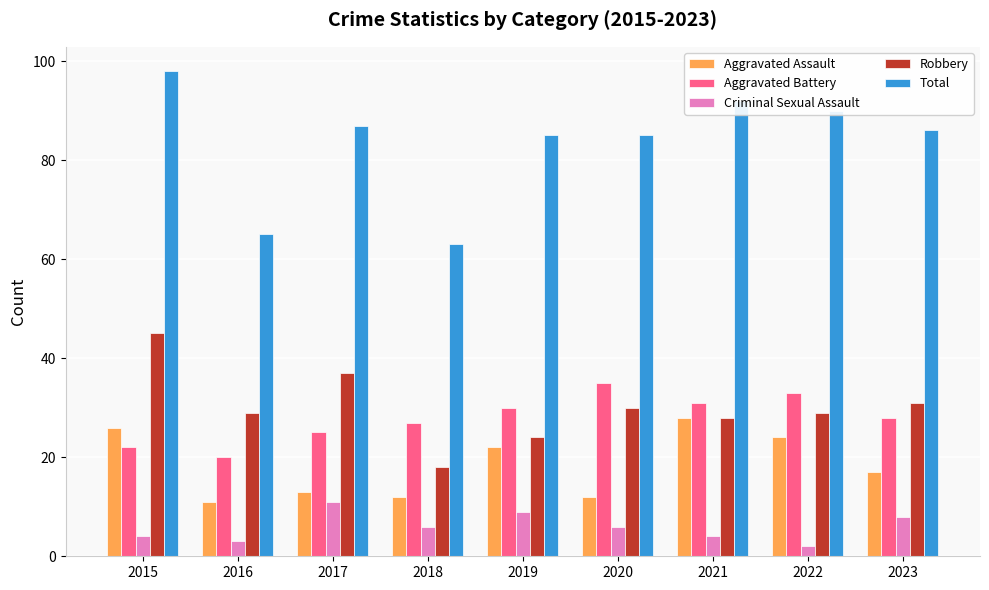

How many distinct data groups are displayed?

5